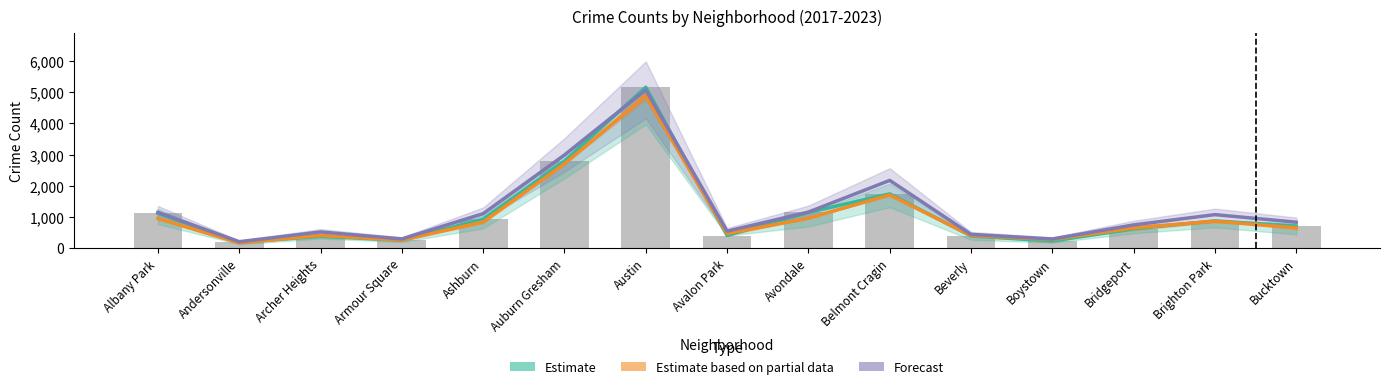

What is the difference between the Estimate based on partial data values at Avalon Park and Armour Square?

213.5